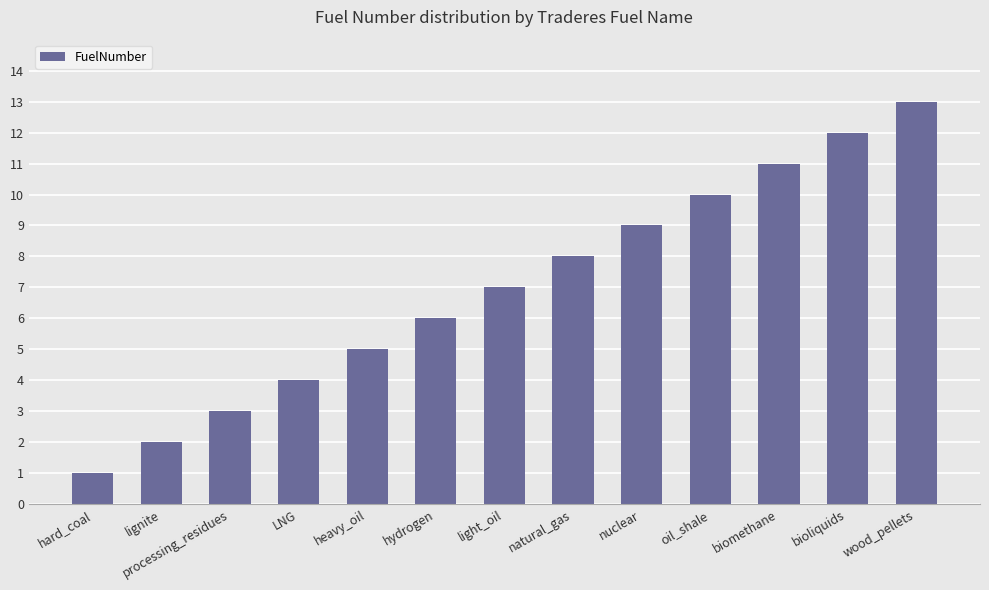

Rank the categories by value from highest to lowest.

wood_pellets, bioliquids, biomethane, oil_shale, nuclear, natural_gas, light_oil, hydrogen, heavy_oil, LNG, processing_residues, lignite, hard_coal